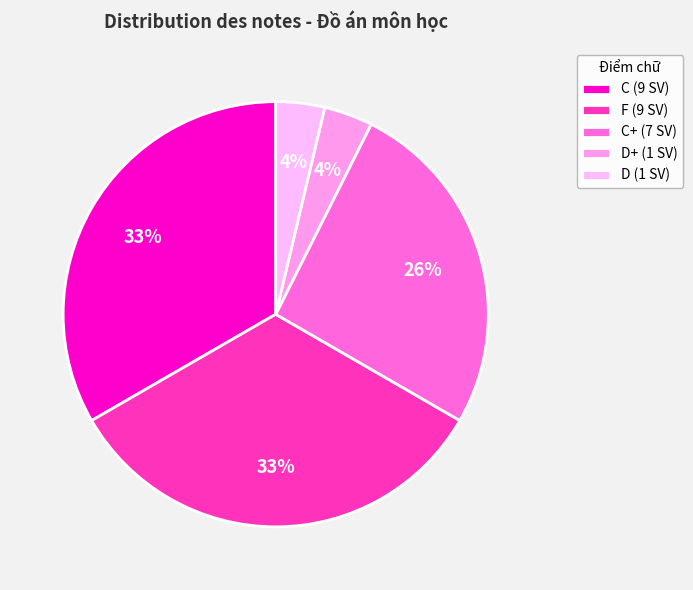

Count the number of slices in the pie.

5